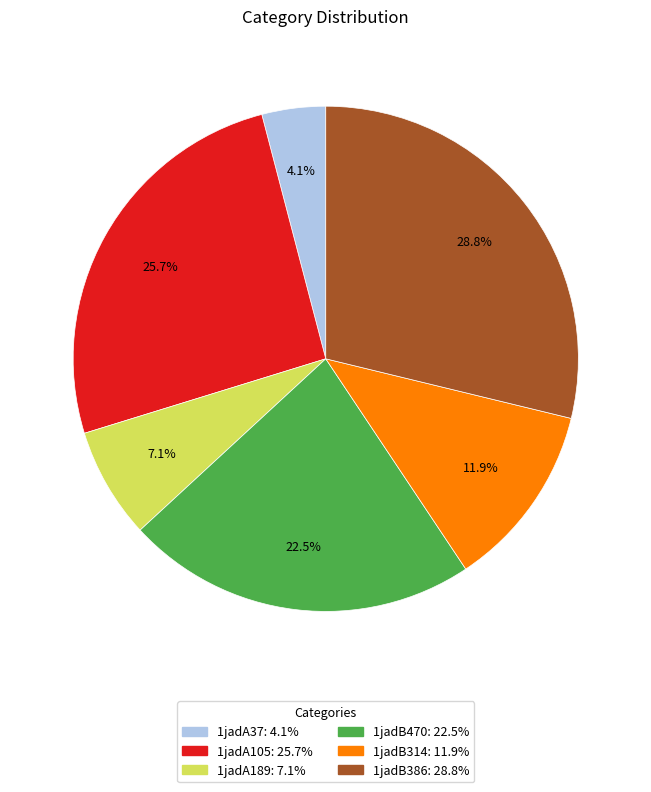

Rank the categories by value from highest to lowest.

1jadB386, 1jadA105, 1jadB470, 1jadB314, 1jadA189, 1jadA37